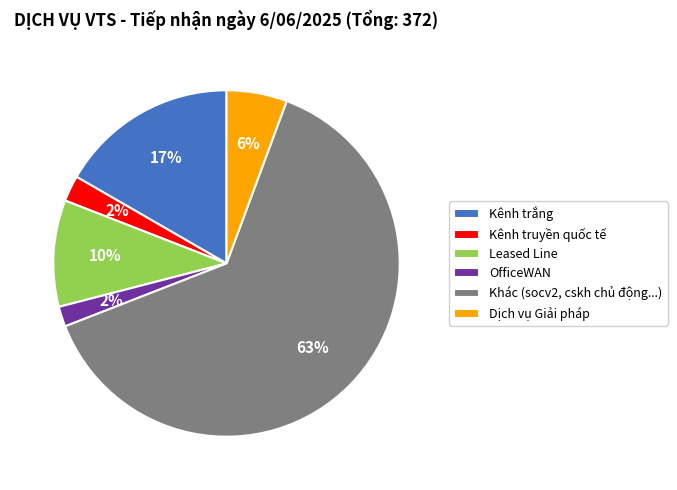

Between Kênh trắng and OfficeWAN, which is larger?

Kênh trắng